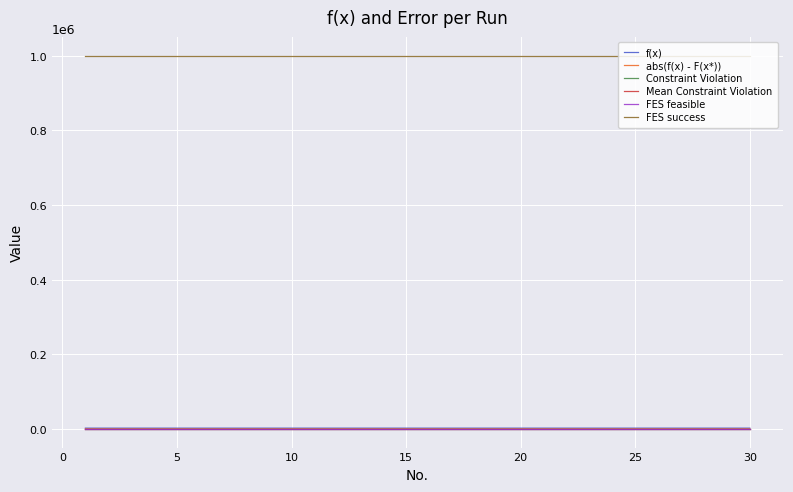

Is this an area chart (filled region under the line)?

No